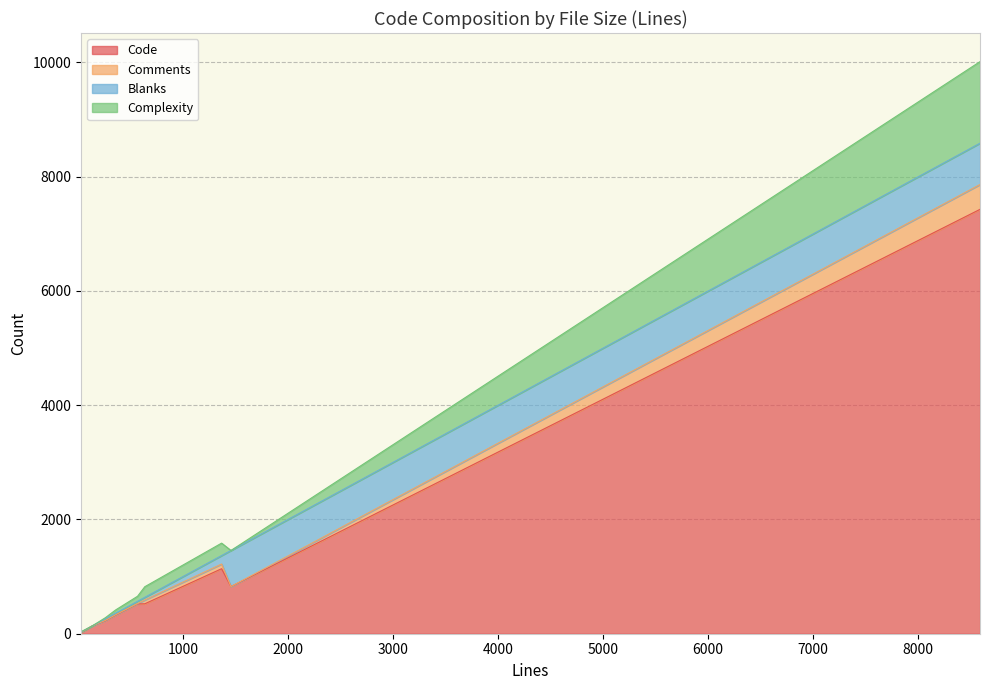

What is the difference between the maximum and minimum values in the Blanks series?

723